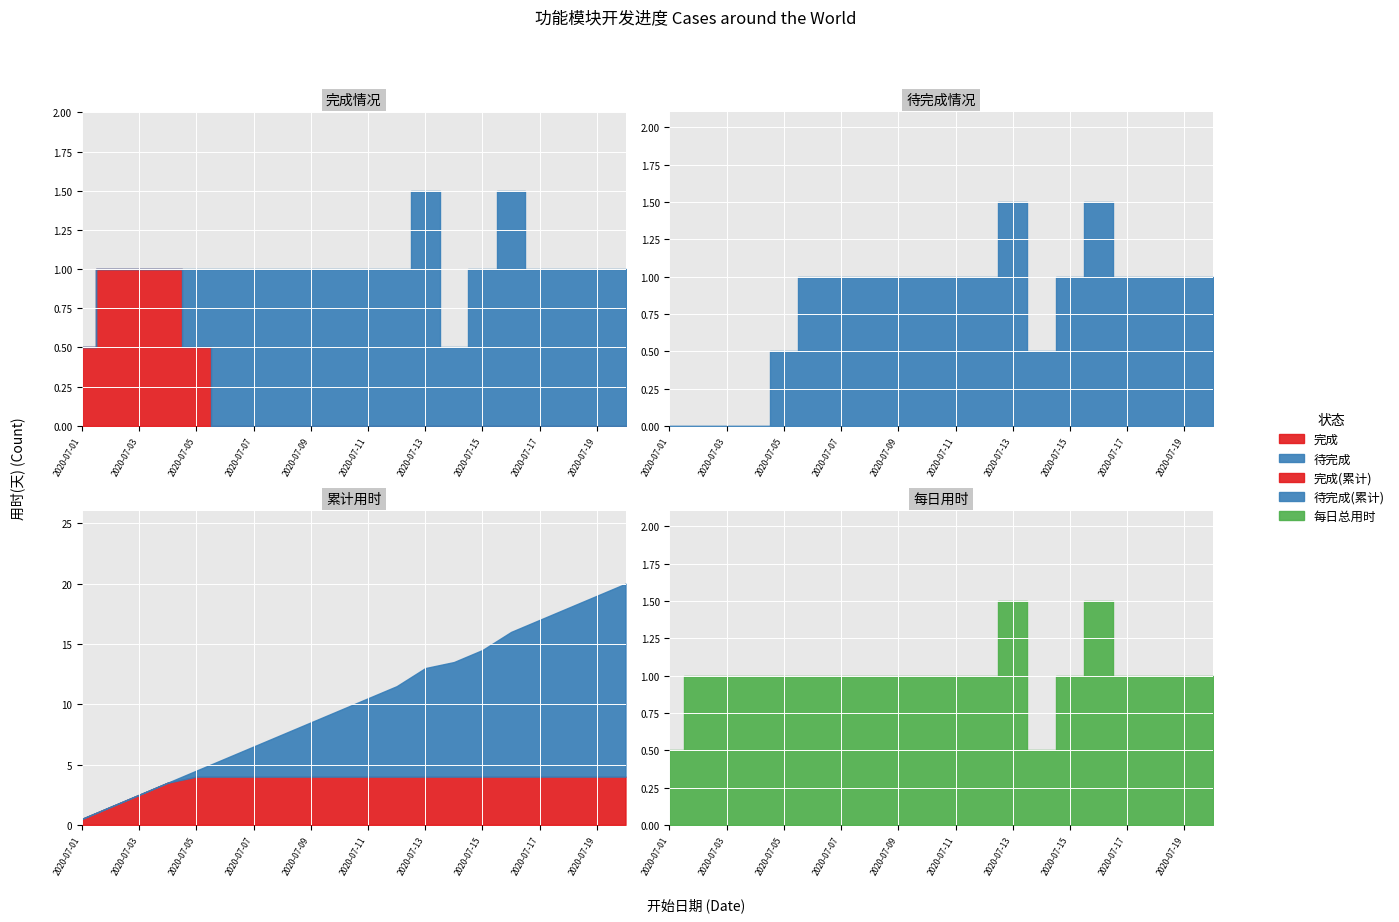

True or false: 待完成 and 完成 intersect in this chart.

False